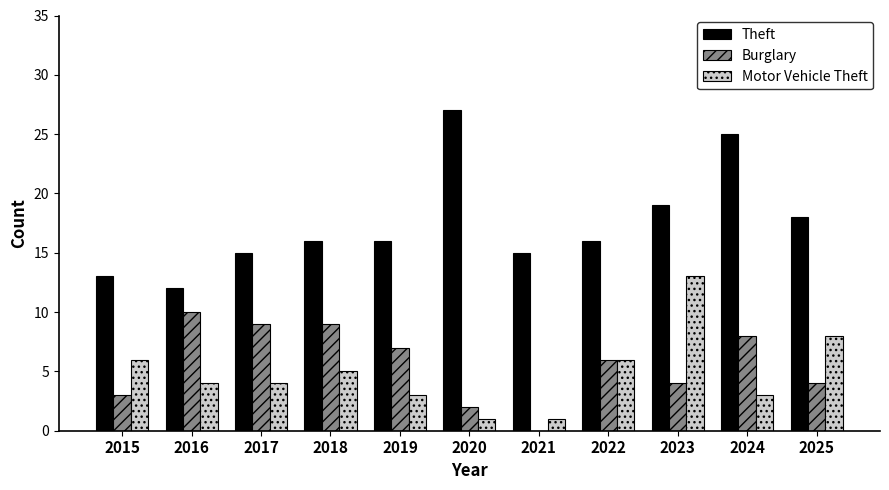

What value does the Theft series have at 2020?

27